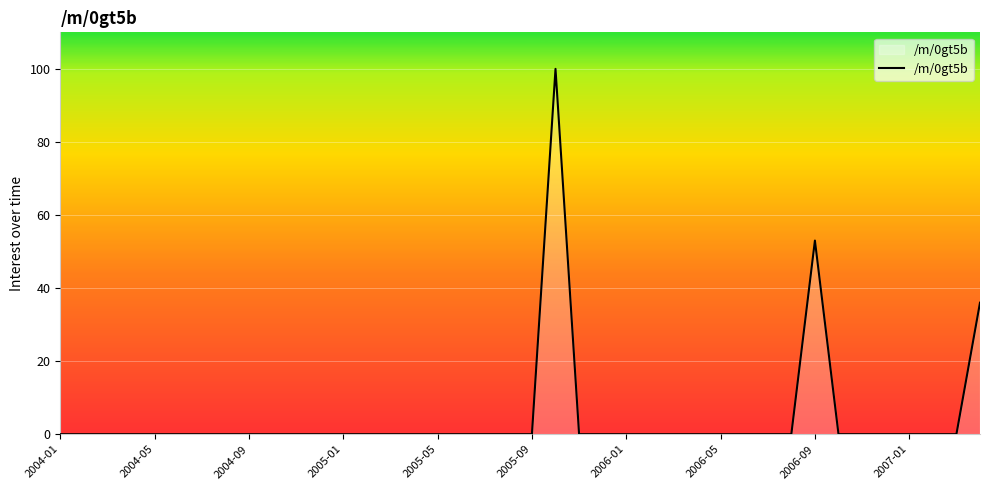

What is the maximum value shown in the chart?

100